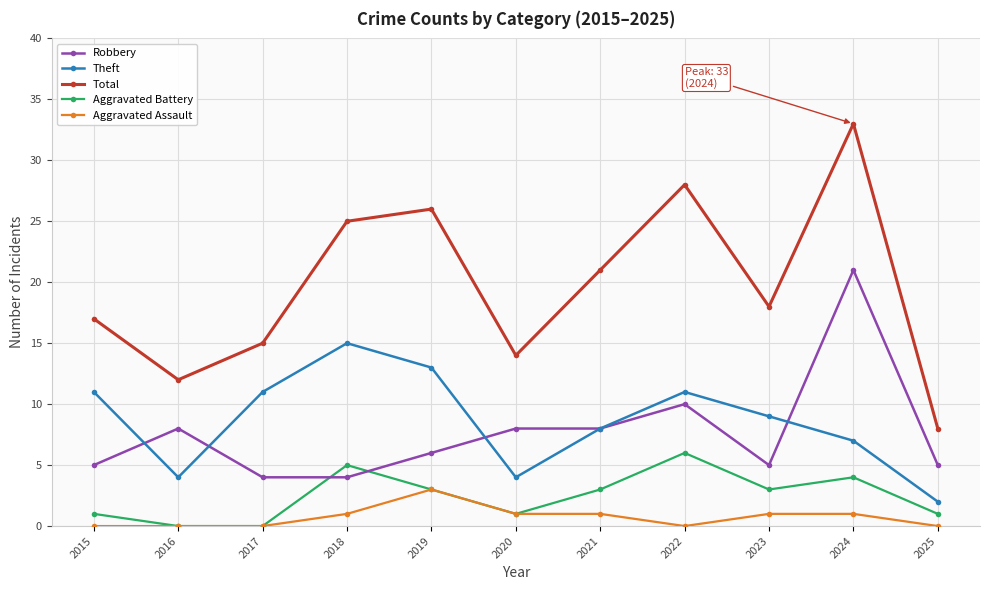

How many data points in Robbery are less than 6?

5